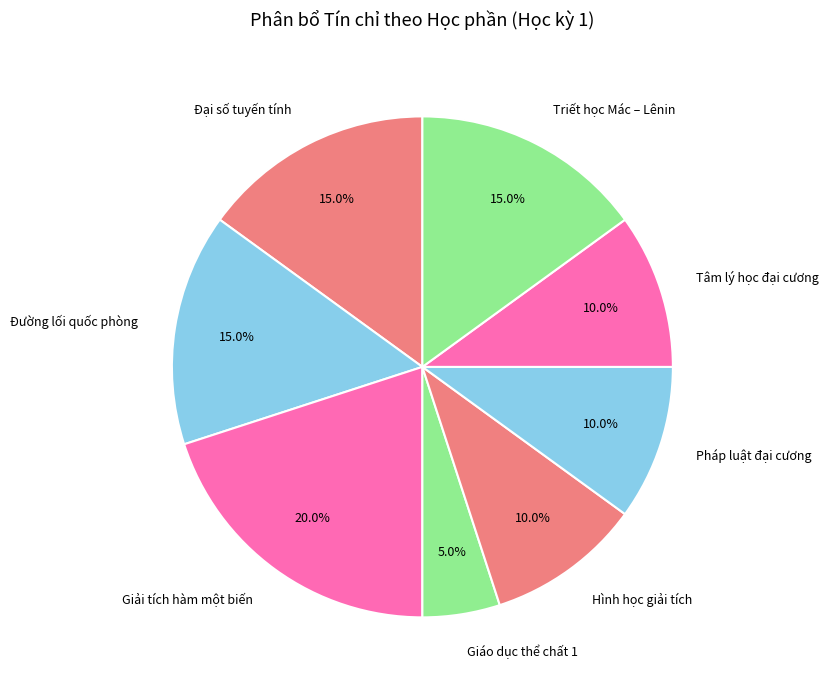

To the nearest percent, what is the difference between the Đại số tuyến tính and Pháp luật đại cương slice percentages?

5%